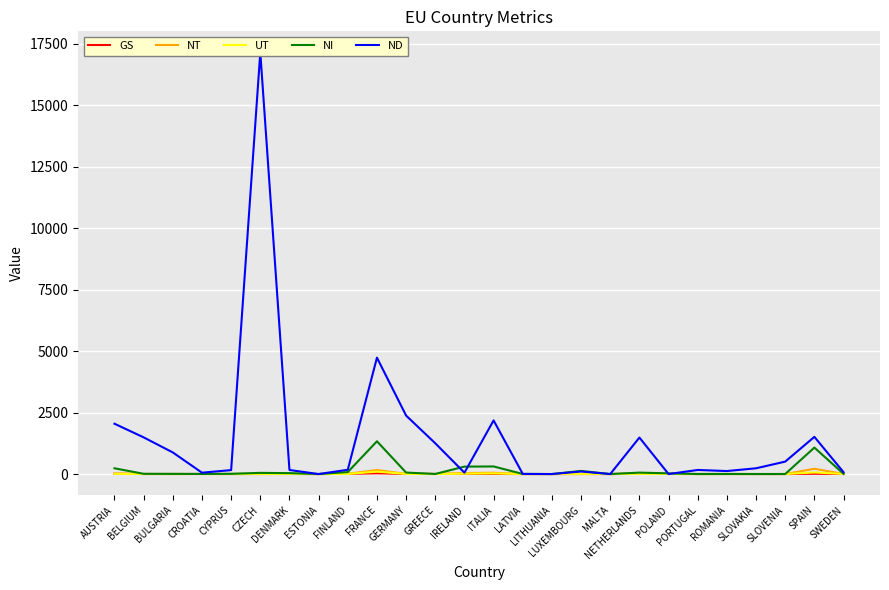

True or false: NI has more than 0 points higher than both neighbors.

True